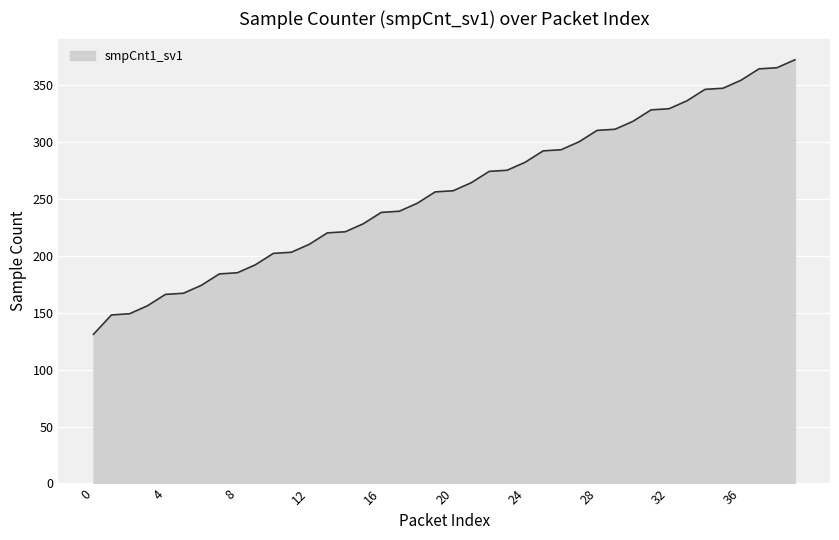

What is the smallest value displayed?

131